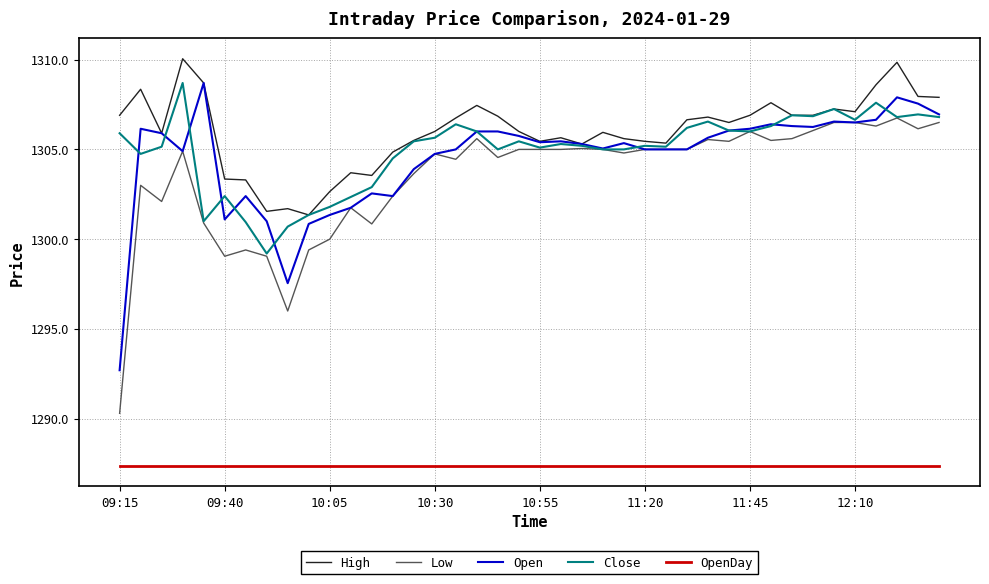

Which series has the largest total across all categories?

High